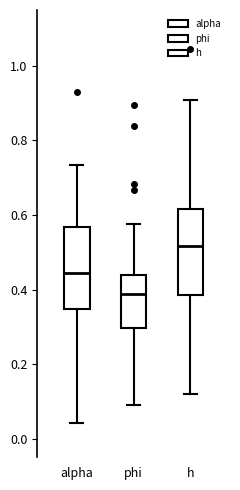

Which box's median line is the highest?

h